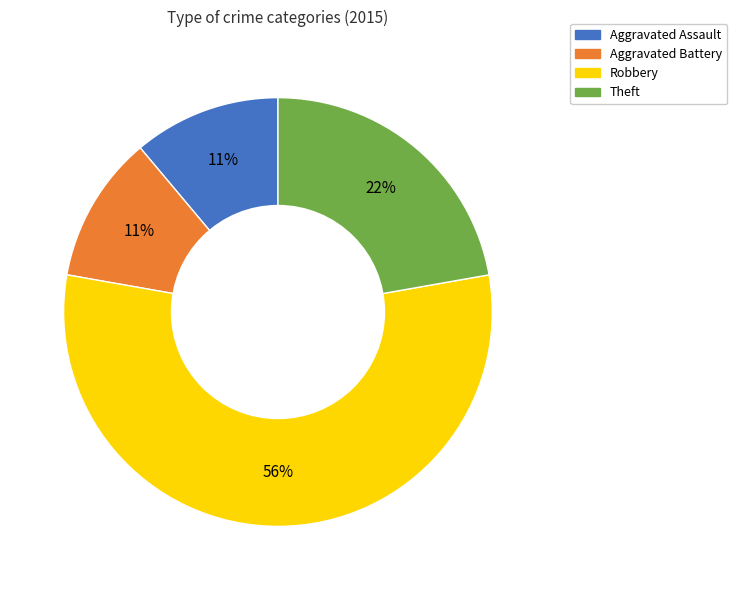

Does Aggravated Assault account for over 50% of the chart?

No